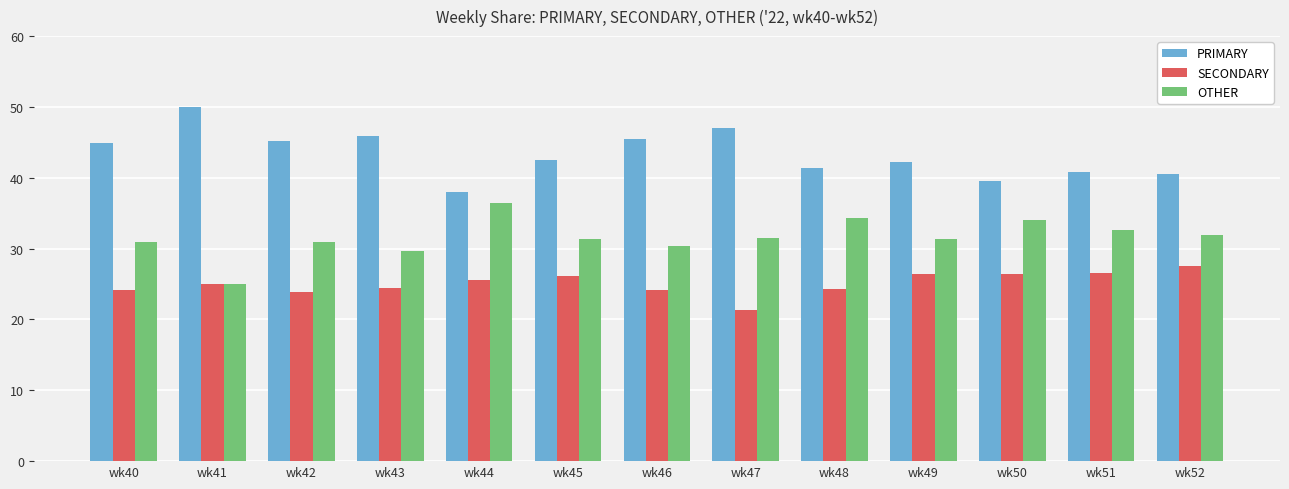

At how many categories does at least one series exceed 26?

13